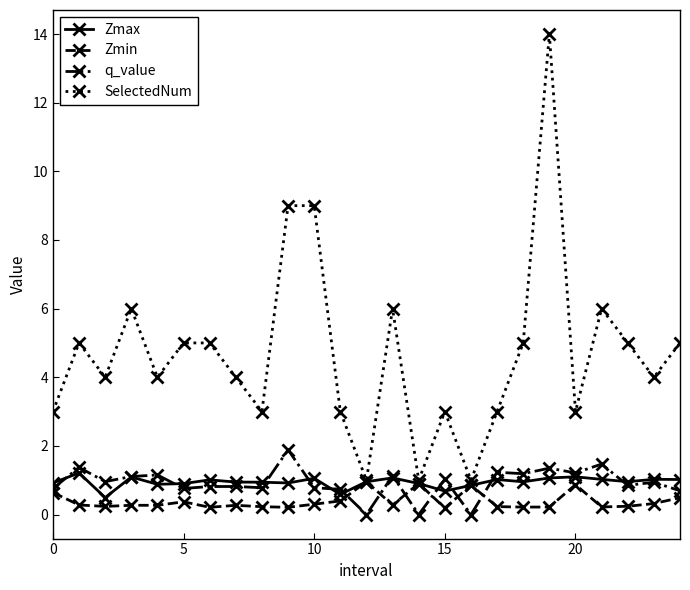

True or false: SelectedNum and q_value cross at least once.

False